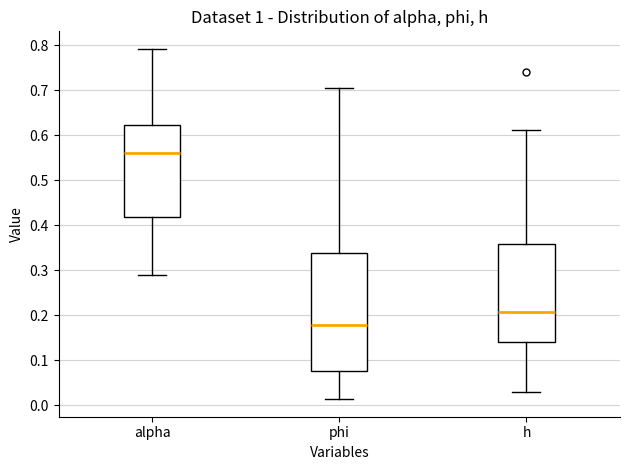

Reading left to right, read every box against the y-axis: the position of its median line, the range the box covers, and the ends of its whiskers. The values are not printed on the chart, so give them approximately, as read against the axis.

alpha: median 0.56, box 0.42 to 0.62, whiskers 0.29 to 0.79
phi: median 0.18, box 0.08 to 0.34, whiskers 0.01 to 0.71
h: median 0.21, box 0.14 to 0.36, whiskers 0.03 to 0.61